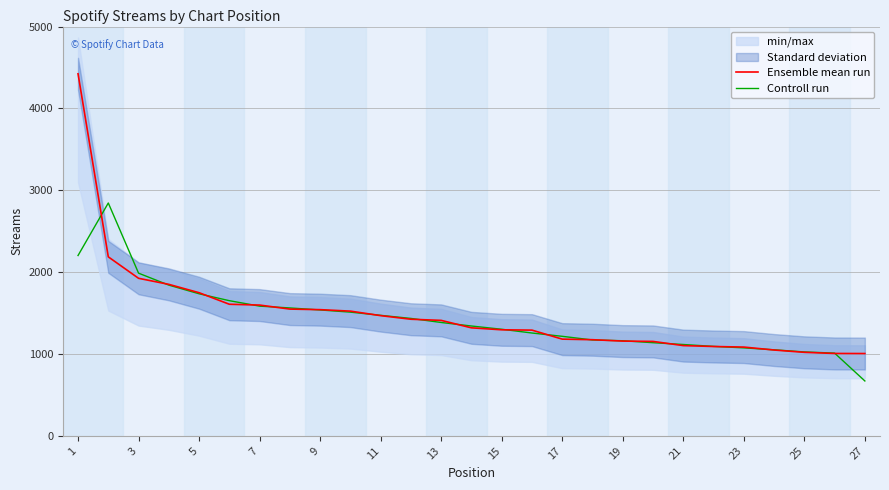

Count the number of data series in this chart.

2